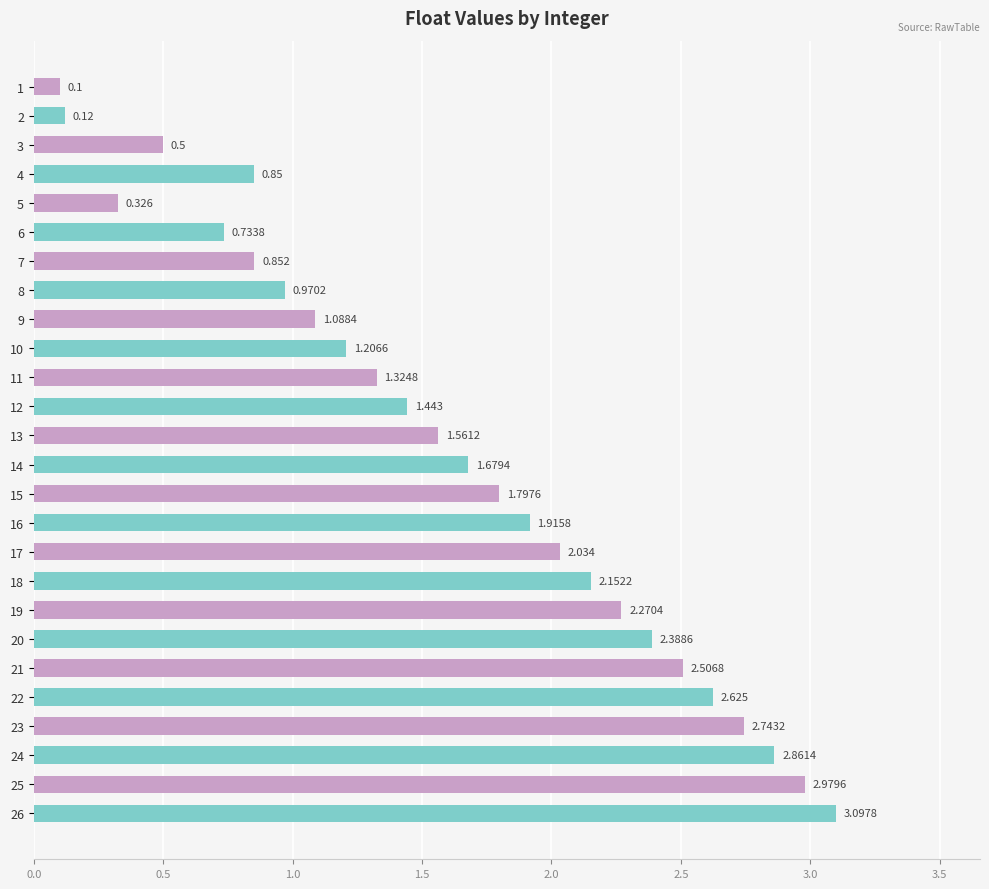

Where is the data nearest to the value 1?

8